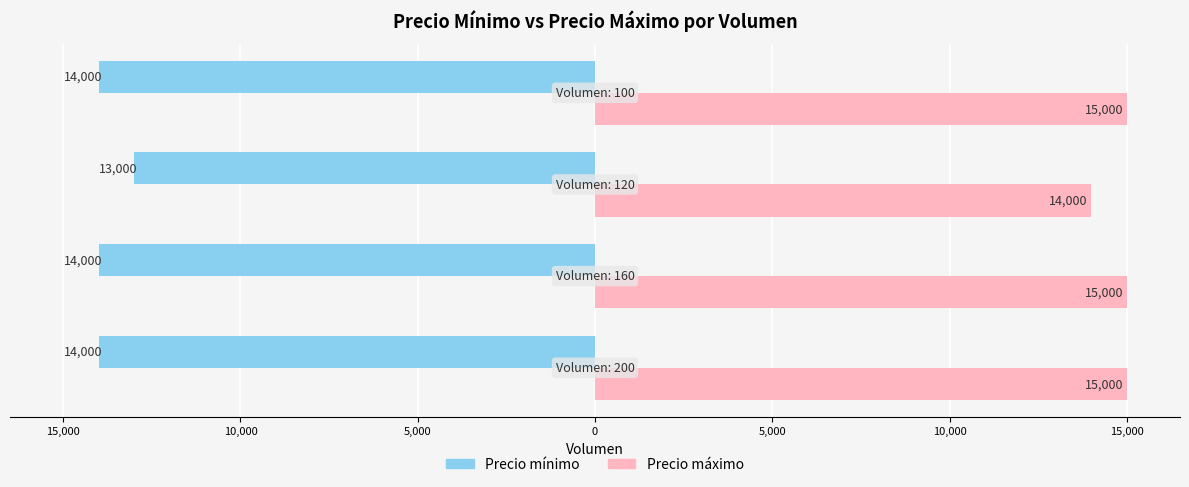

What are all the series names shown in the legend?

Precio mínimo, Precio máximo